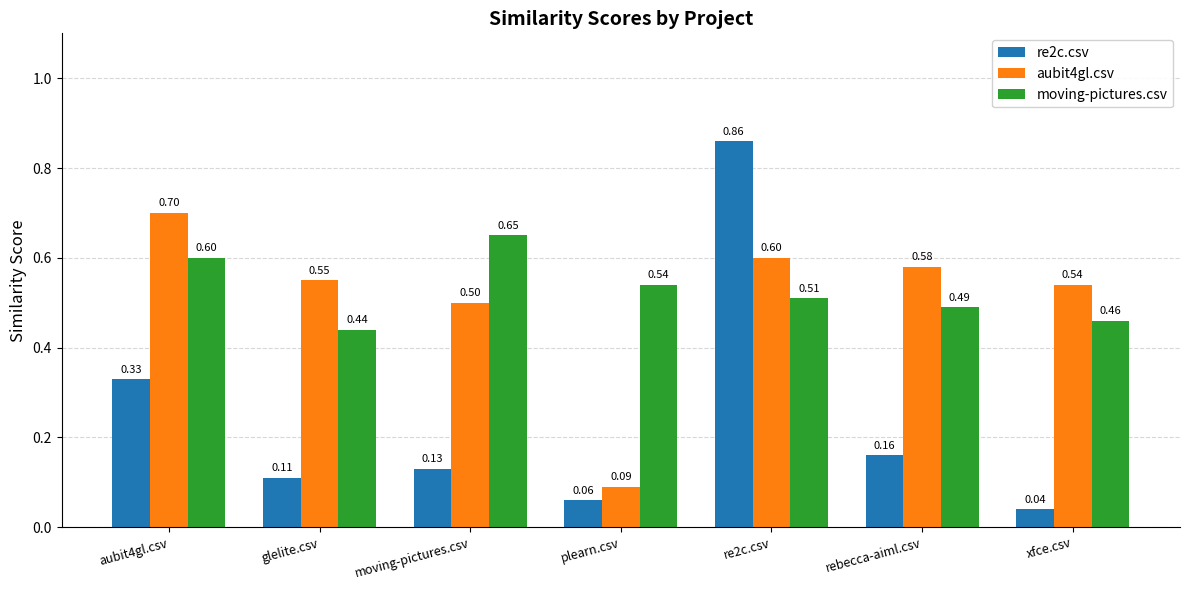

At which category is the sum across all series the highest?

re2c.csv